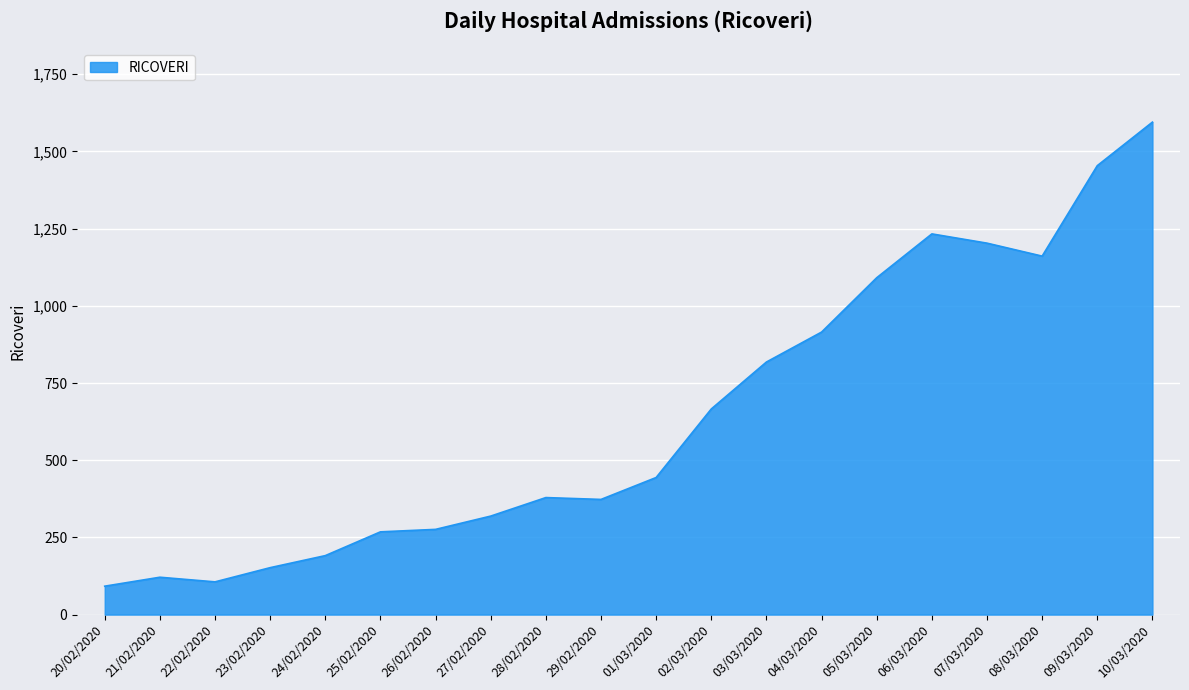

What is the sum of all values?

12857